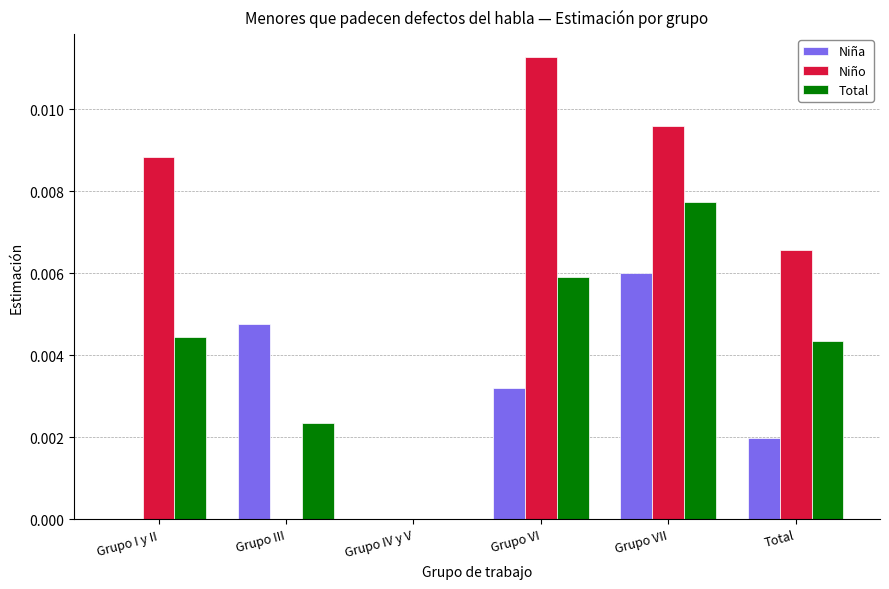

Between Grupo IV y V and Grupo VI, which series saw the biggest shift?

Niño